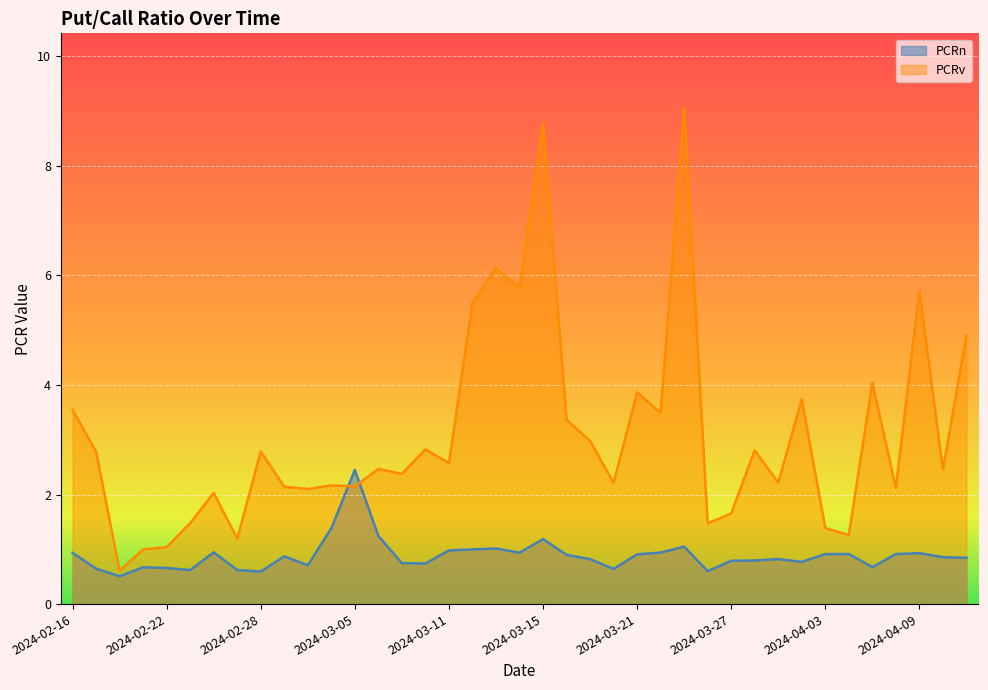

At which label does PCRv first exceed 2?

2024-02-16